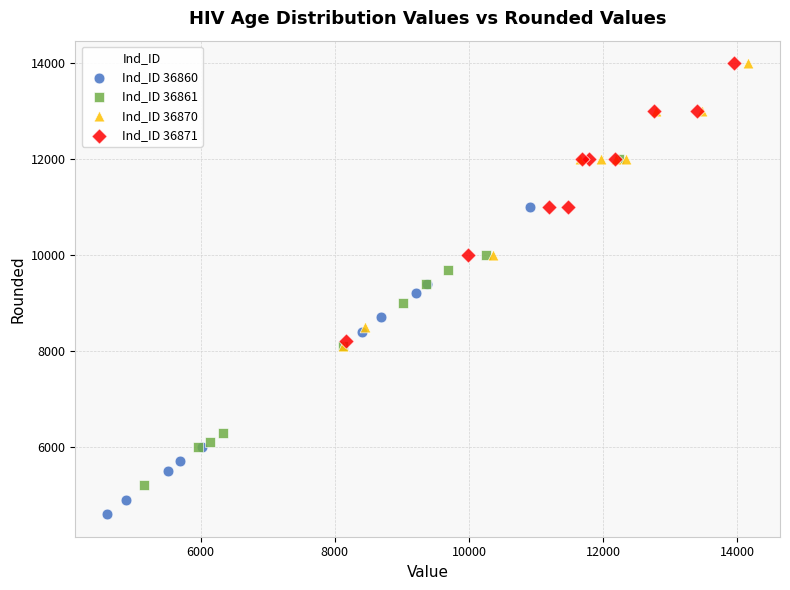

Which series has the largest Y range (max minus min)?

Ind_ID 36861